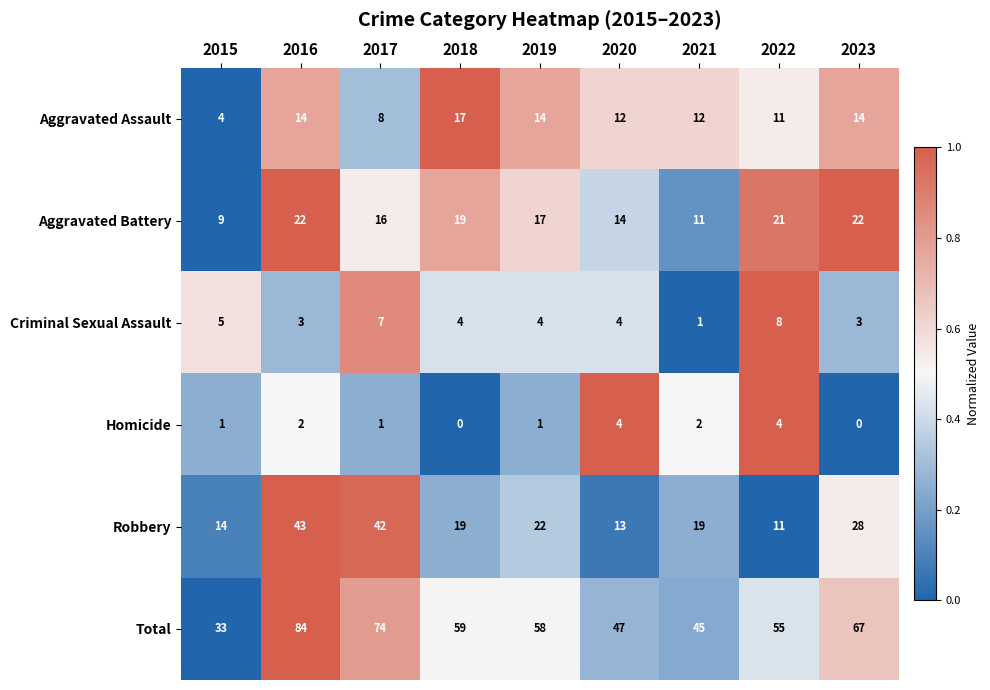

True or false: Robbery has a value of 42 at 2017.

True